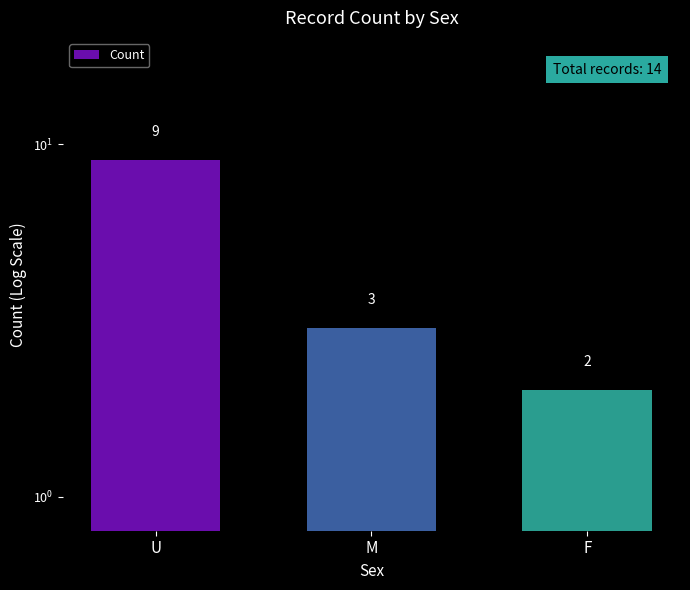

Rank the categories by value from lowest to highest.

F, M, U